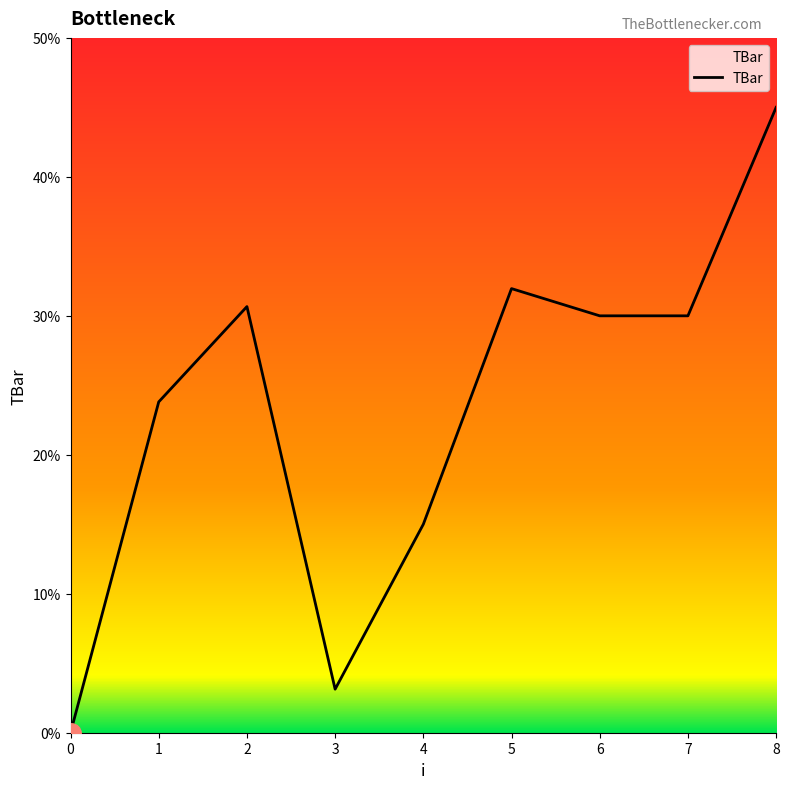

What is the change in value from 2 to 8?

+14.3